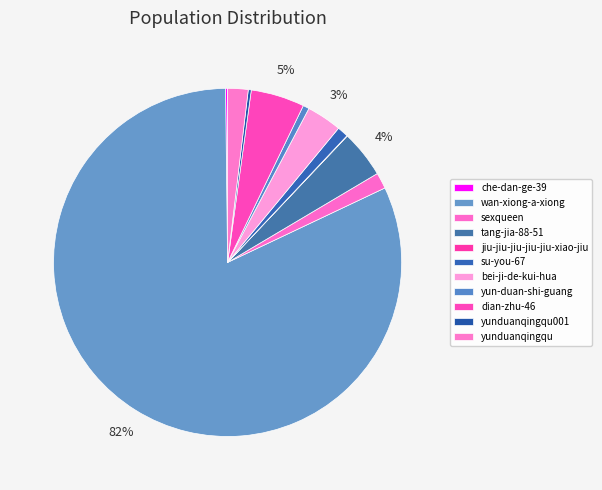

To the nearest percent, what is the average slice percentage?

9%